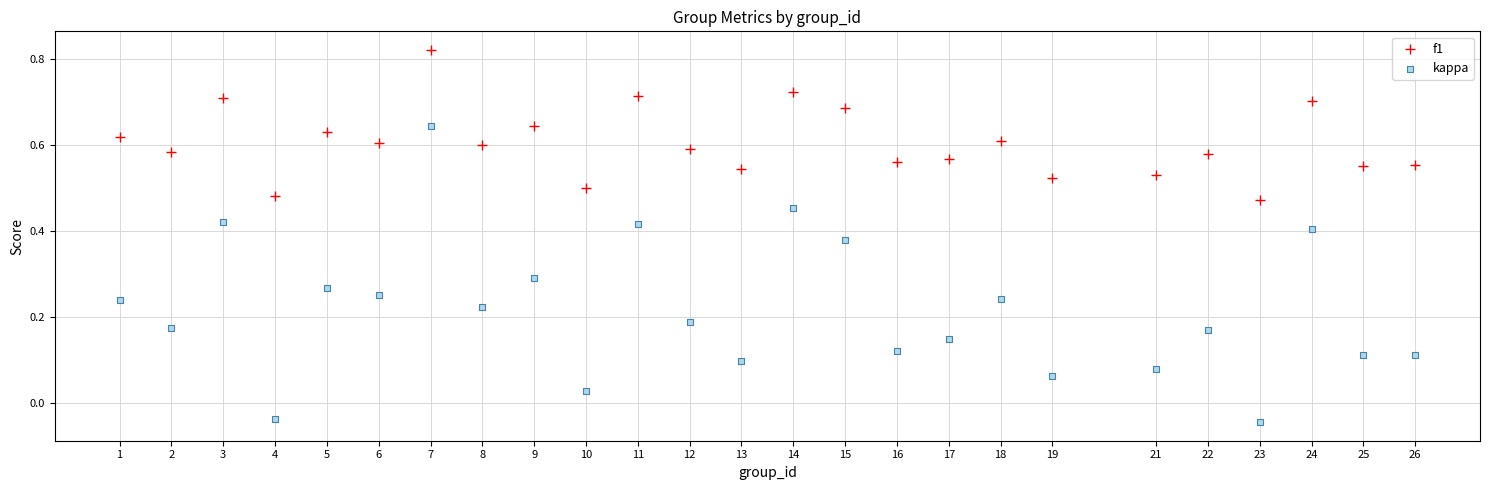

Across all data points, what is the range of X values (max minus min)?

25.0